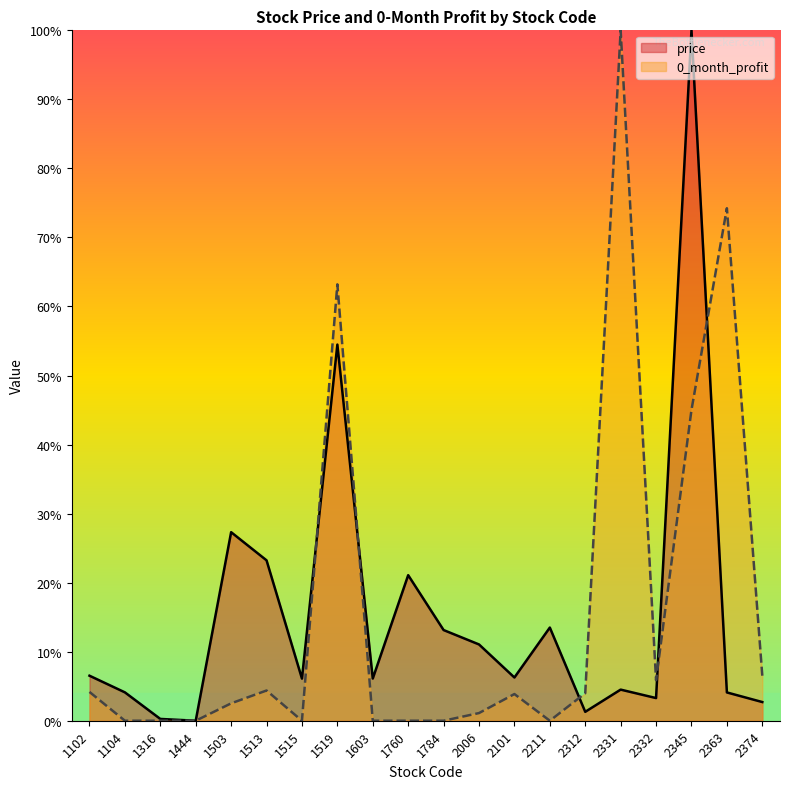

What is the sum of the price values at 1102 and 1603?

0.1